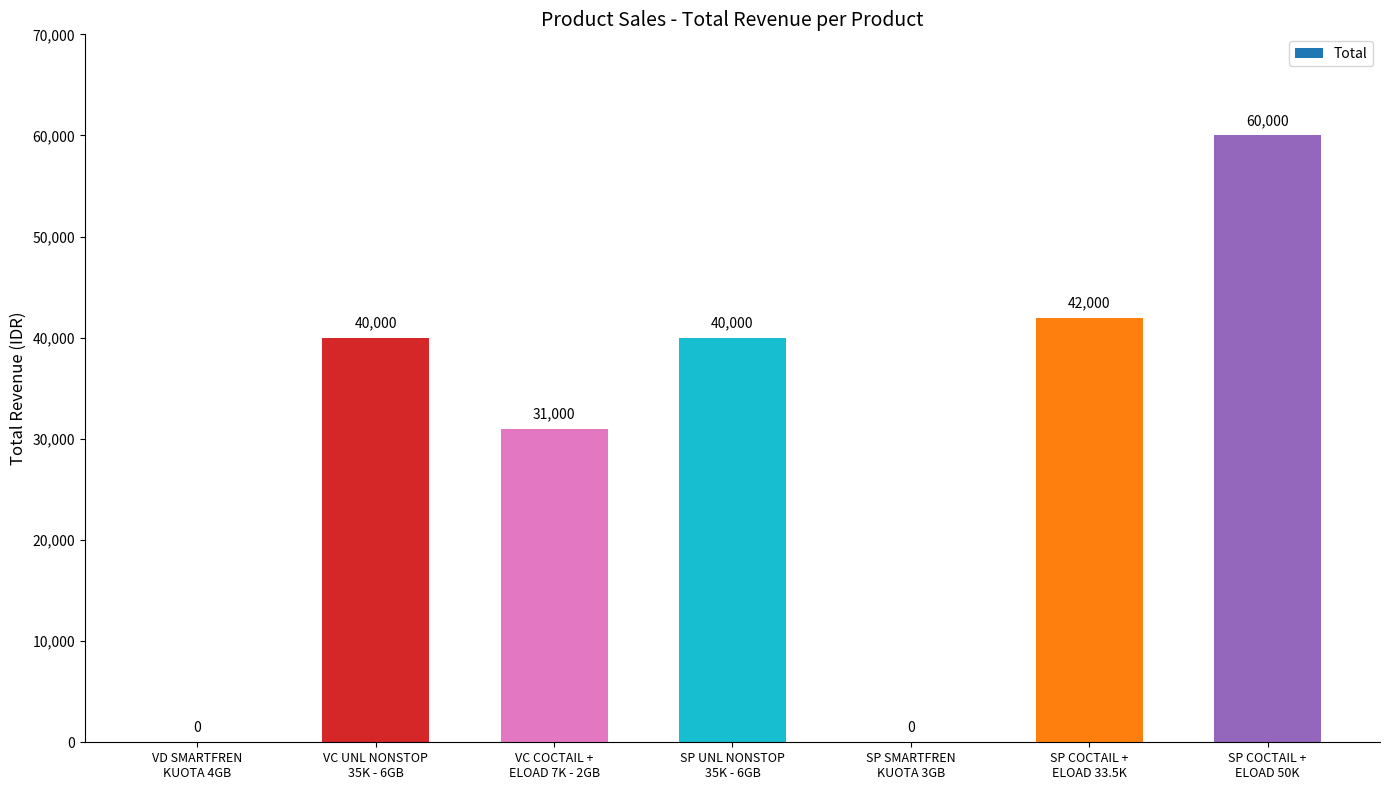

What is the sum of all values?

213000